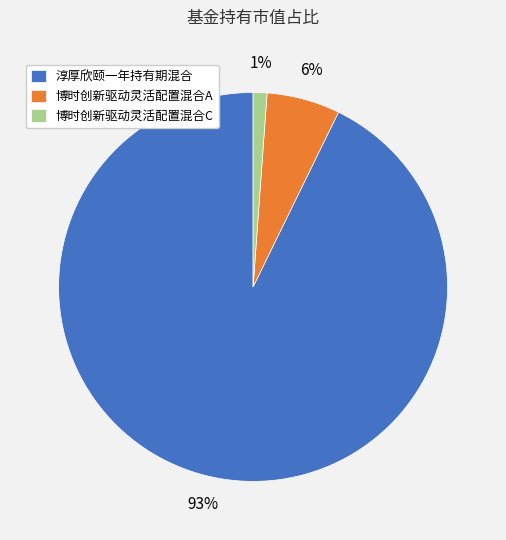

Do 淳厚欣颐一年持有期混合 and 博时创新驱动灵活配置混合A together represent more than half of the pie?

Yes